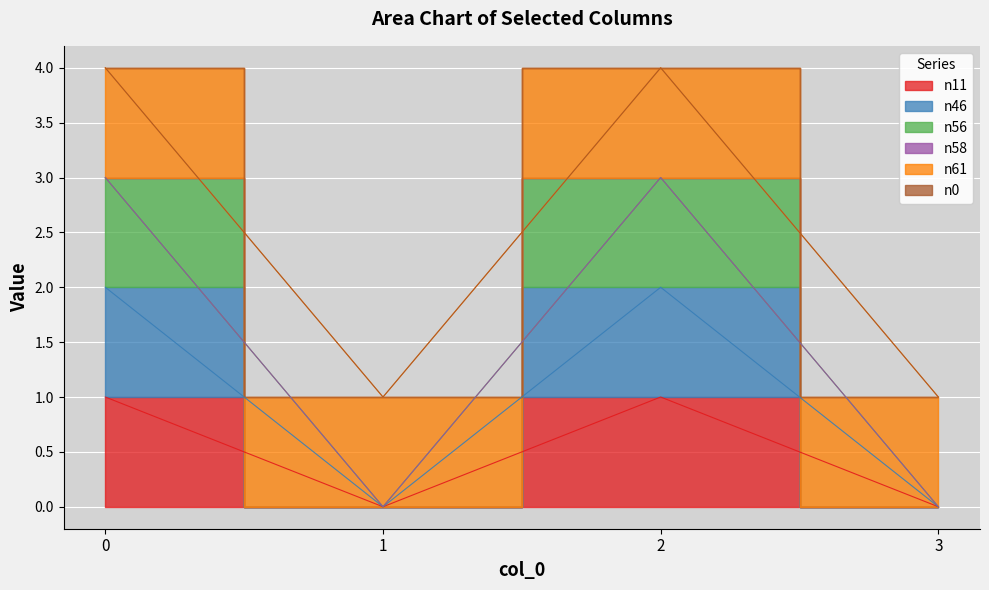

The value of n46 at 2 is 3. True or false?

False